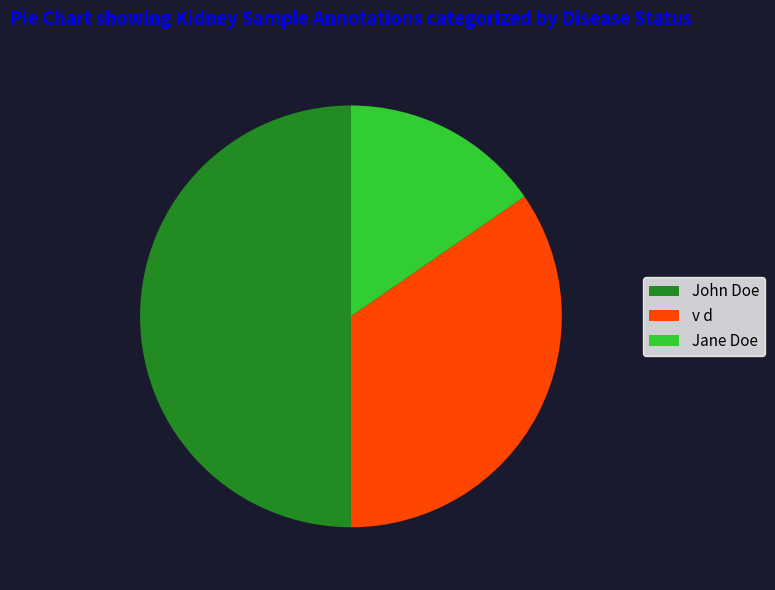

Which has a higher value, Jane Doe or John Doe?

John Doe